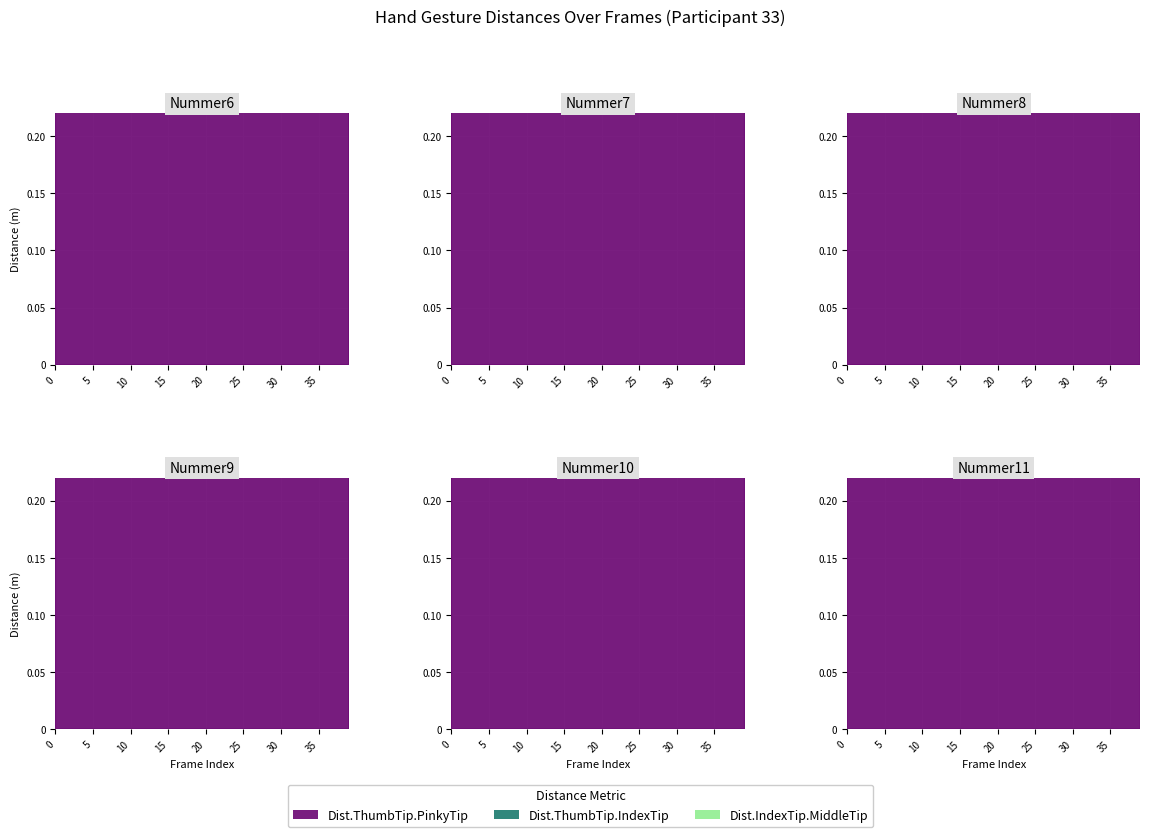

How many categories are shown in the chart?

40